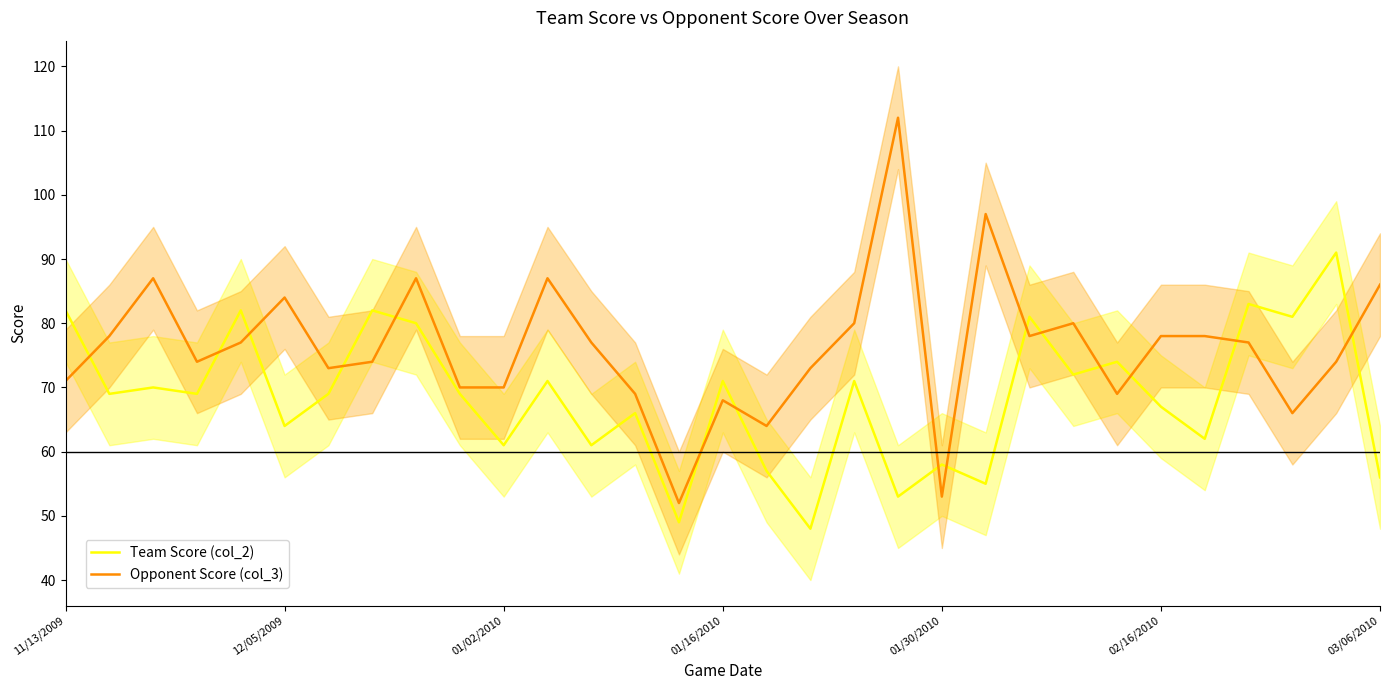

What is the spread (max minus min) of values at 22?

3